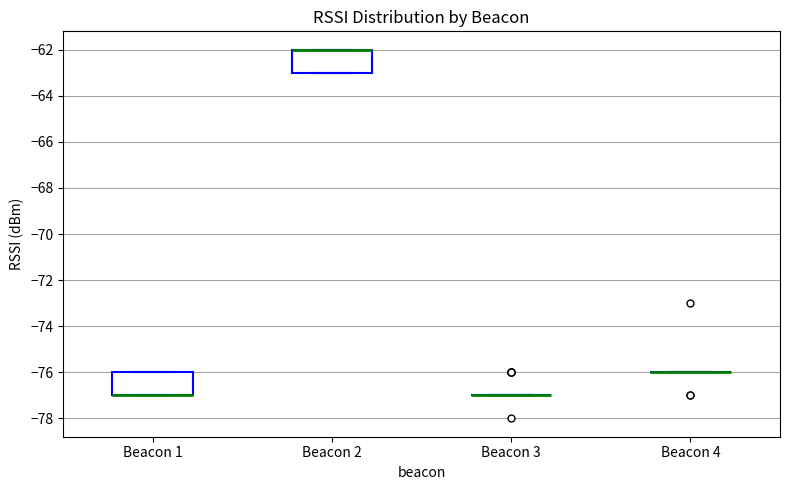

Reading left to right, transcribe this box plot: for each box, give where its median line is, the range the box spans, and where its two whiskers end, as read against the y-axis. The values are not printed on the chart, so give them approximately, as read against the axis.

Beacon 1: median -77 (drawn on the box's lower edge), box -77 to -76, whiskers -77 to -76
Beacon 2: median -62 (drawn on the box's upper edge), box -63 to -62, whiskers -63 to -62
Beacon 3: box collapsed to a line at -77, whiskers -77 to -77
Beacon 4: box collapsed to a line at -76, whiskers -76 to -76